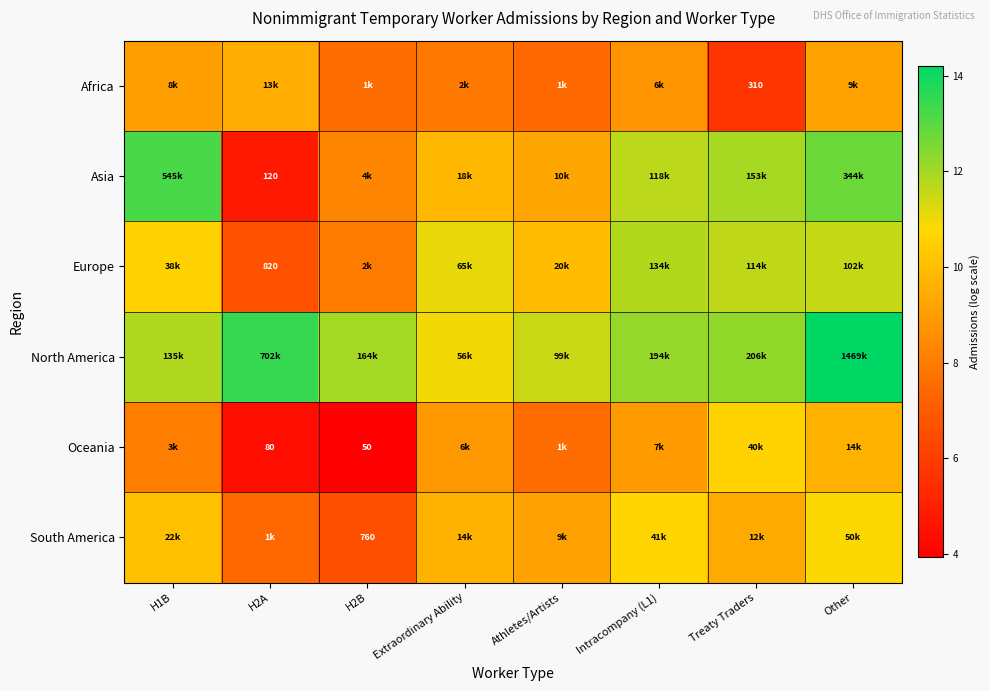

What is the difference between the Africa values at Athletes/Artists and Intracompany (L1)?

1.3